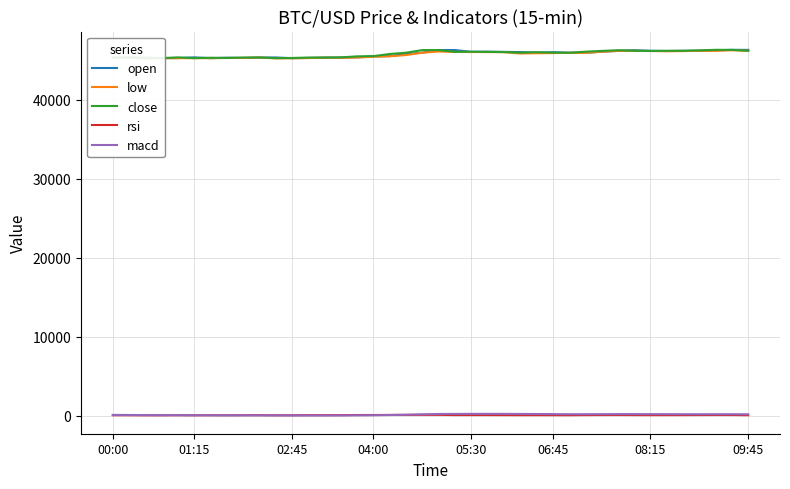

What value does the macd series have at 00:00?

88.1